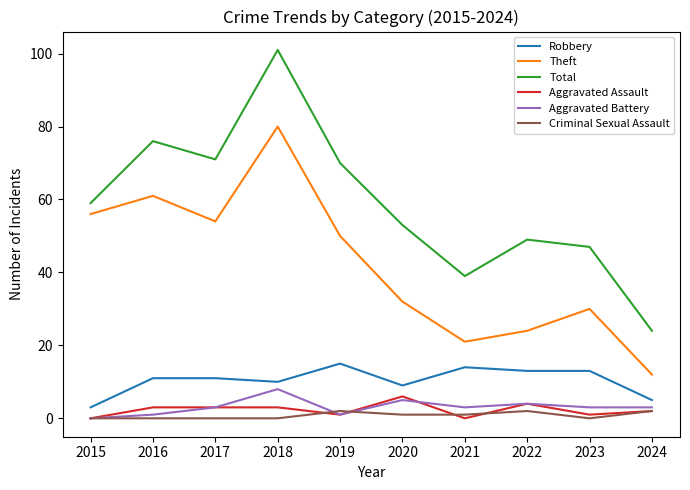

The value of Theft at 2020 is 18. True or false?

False